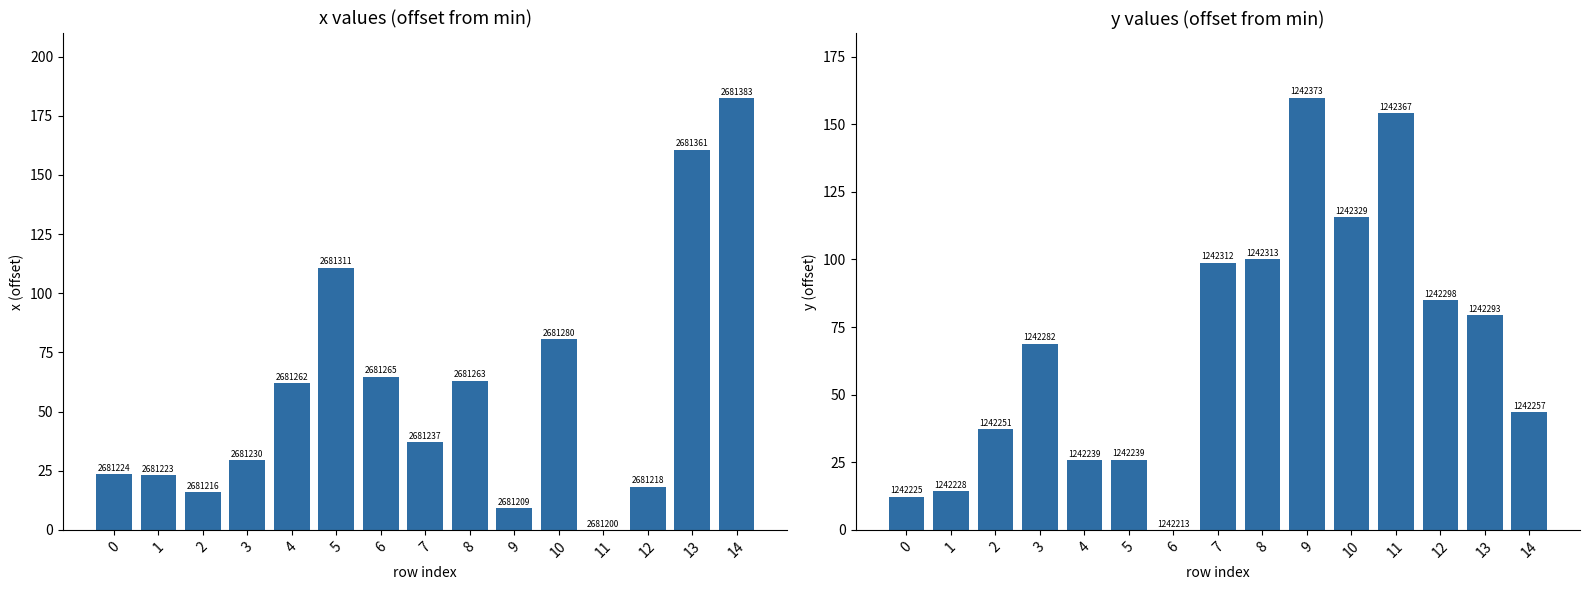

Between 3 and 4, which series saw the biggest shift?

y